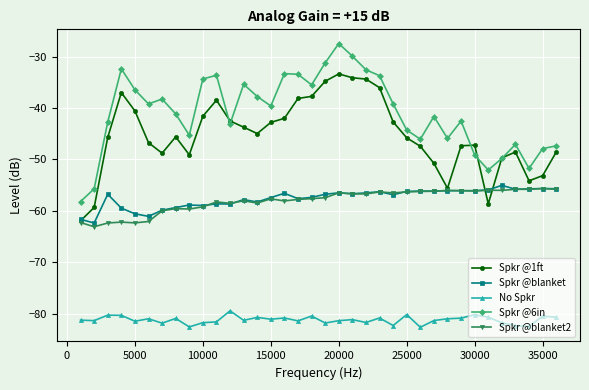

What are all the series names shown in the legend?

Spkr @1ft, Spkr @blanket, No Spkr, Spkr @6in, Spkr @blanket2